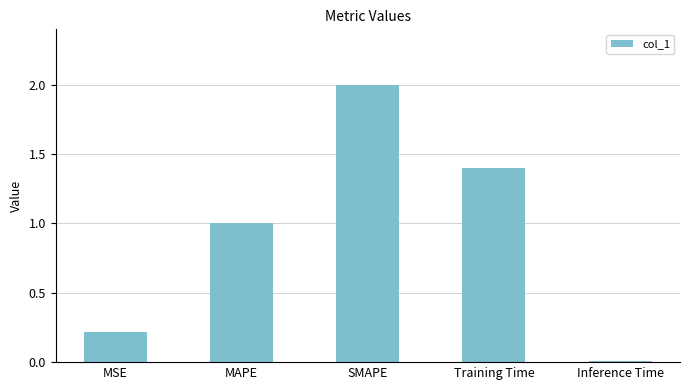

What is the label of the 4th bar from the right?

MAPE